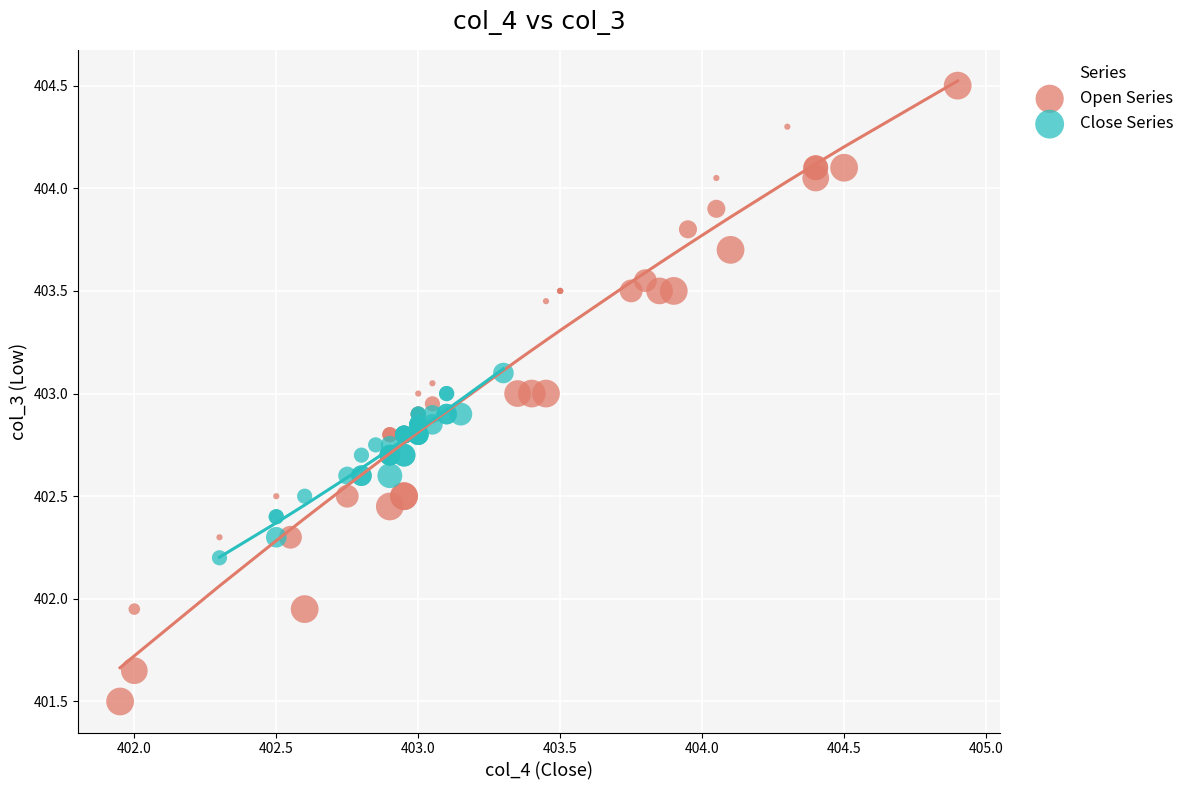

Which series contains the lowest Y value?

Open Series